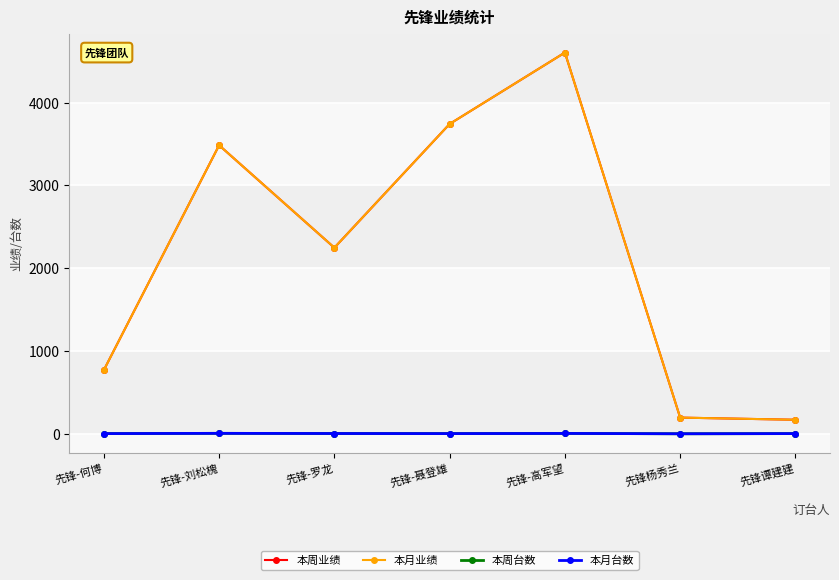

Count the 本月台数 values in the range 3 to 5.

5